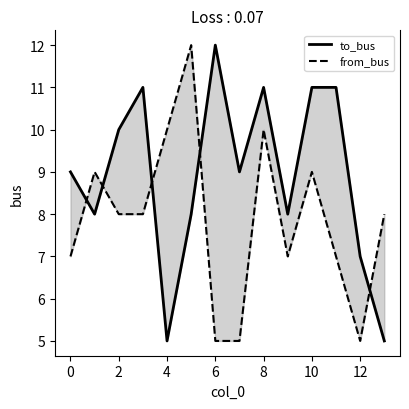

In from_bus, how many points are lower than both neighbors (excluding endpoints)?

2